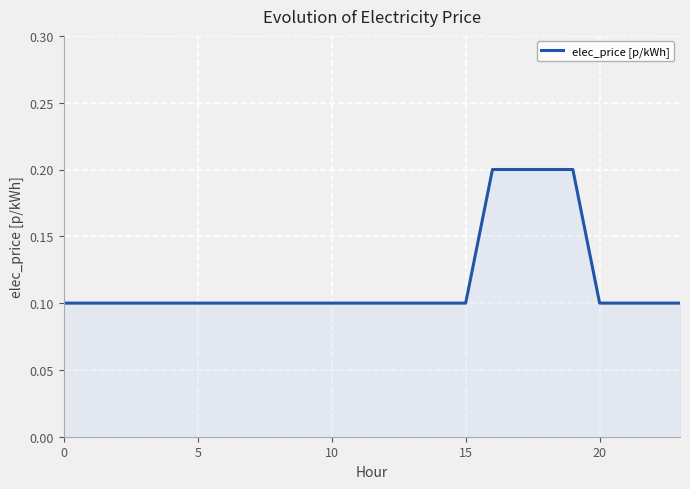

Is this an area chart (filled region under the line)?

Yes